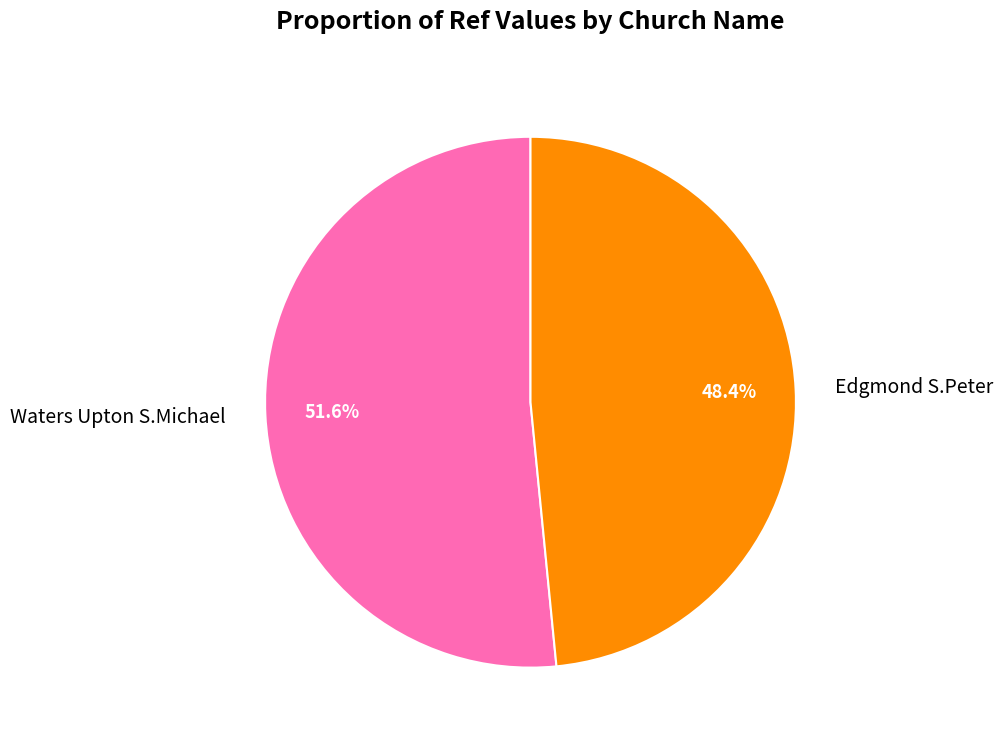

Approximately how many times larger is the value at Edgmond S.Peter compared to Waters Upton S.Michael?

0.9